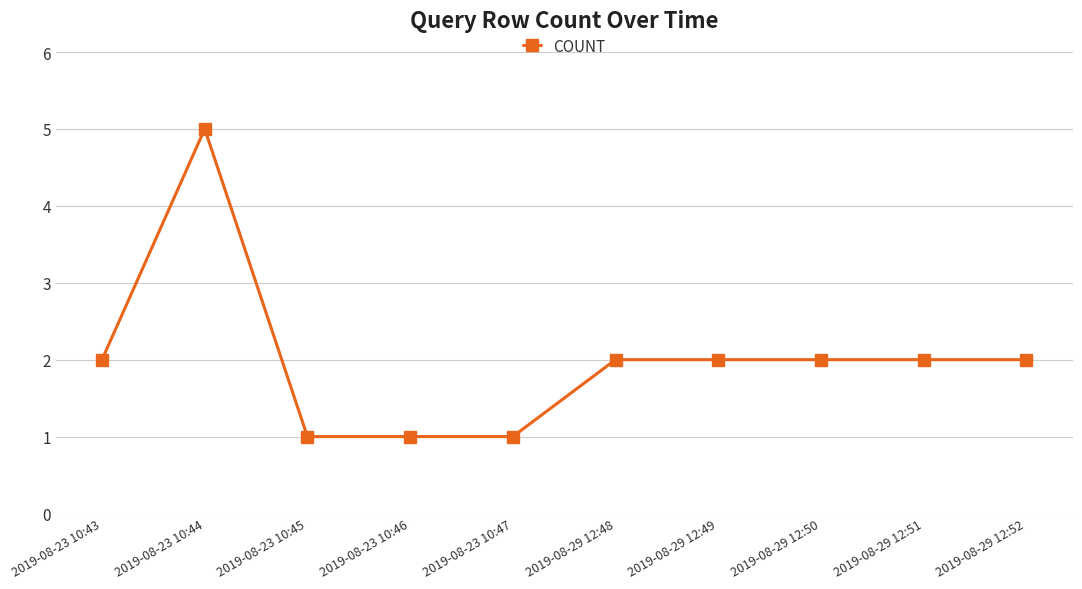

How many data points does each series have?

10